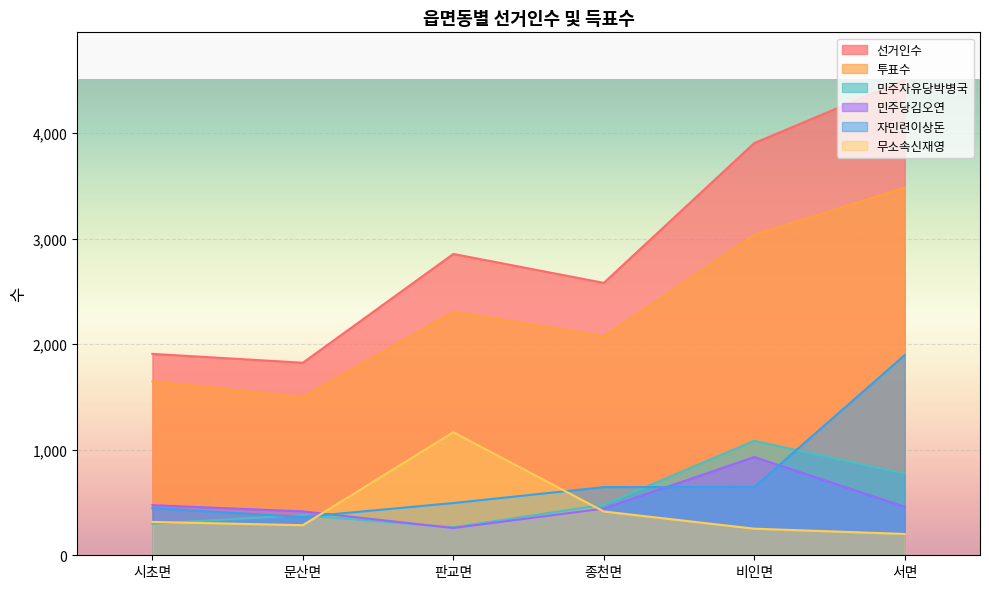

True or false: 투표수 and 선거인수 intersect in this chart.

False